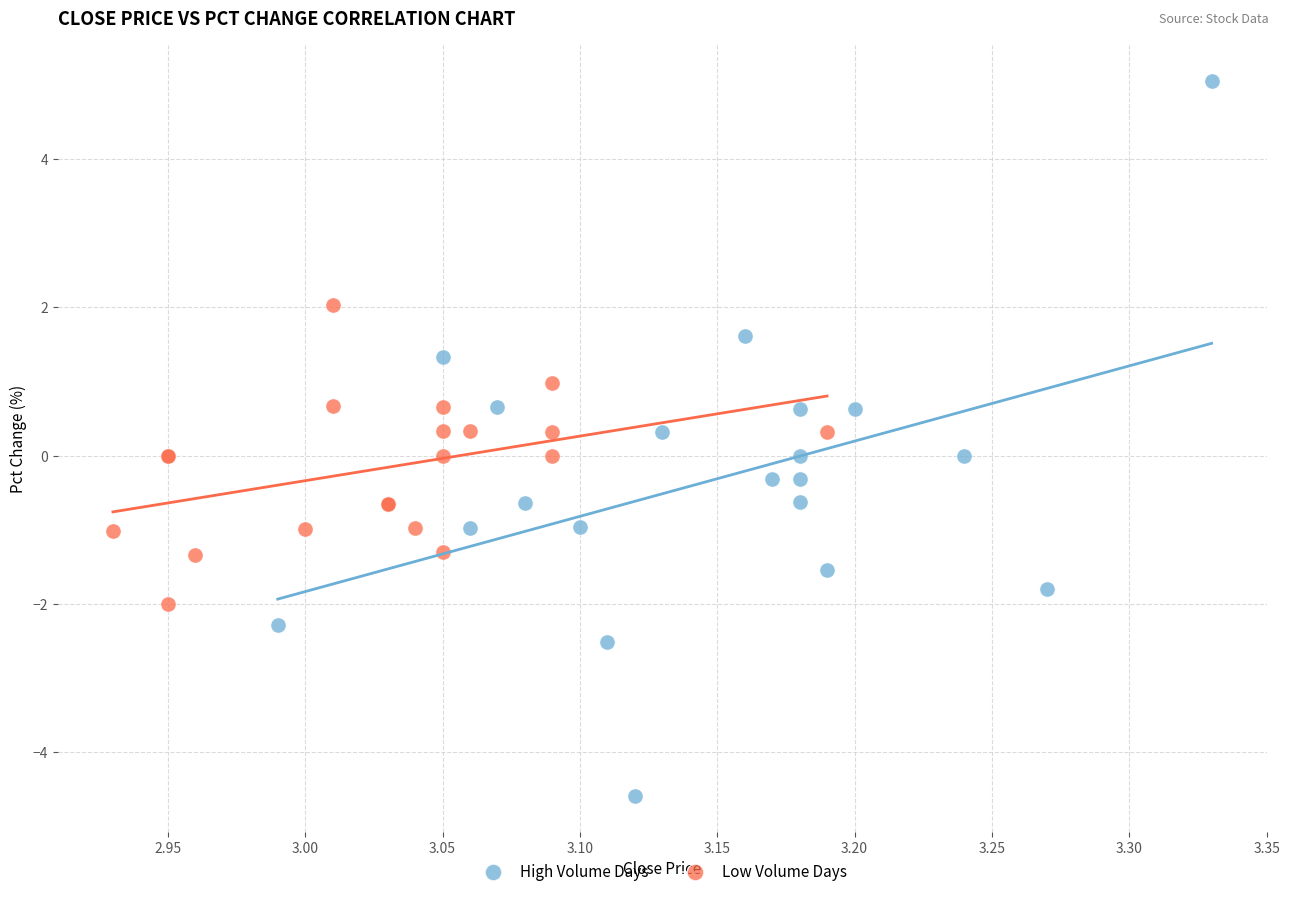

Which series contains the lowest Y value?

High Volume Days